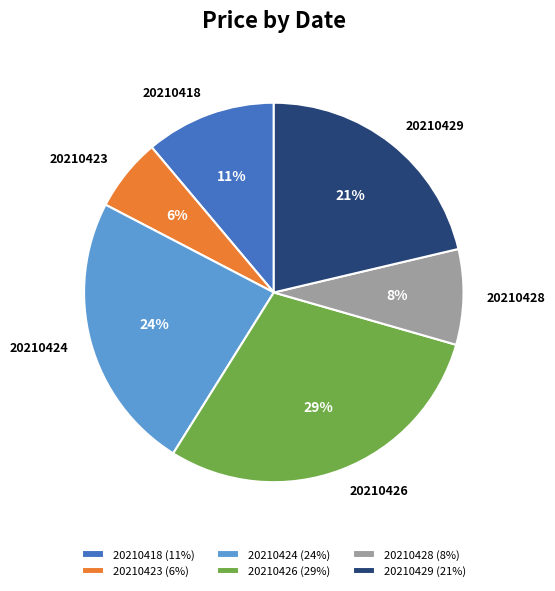

To the nearest percent, what is the combined percentage of 20210423 and 20210418?

17%